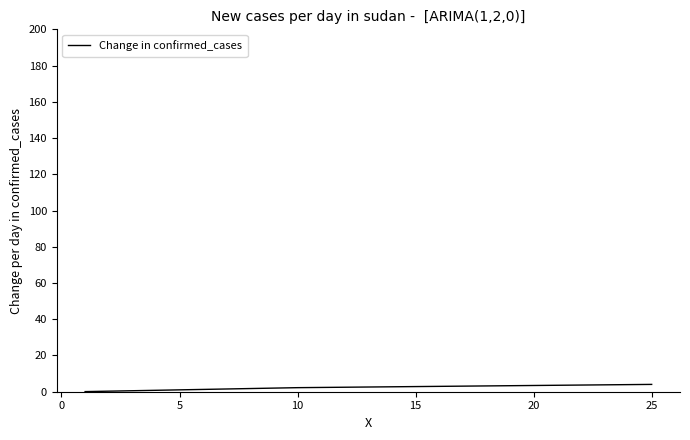

What is the maximum value shown in the chart?

4.0